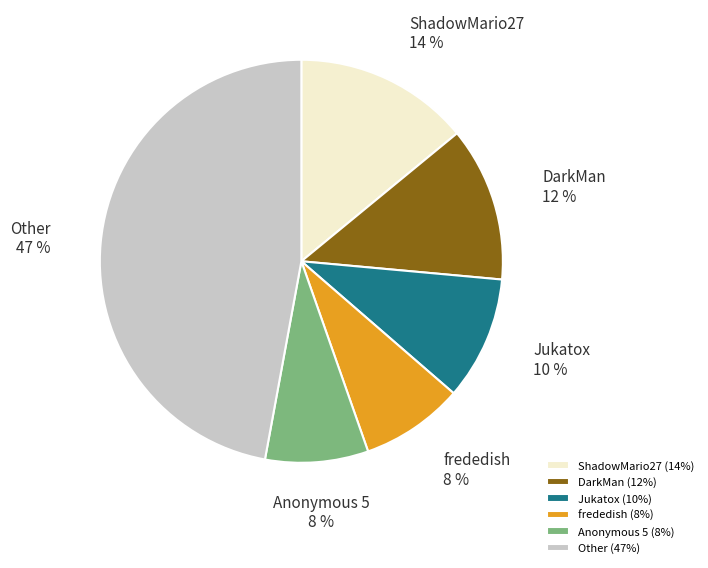

What is the ratio of the value at Jukatox to the value at ShadowMario27?

0.7